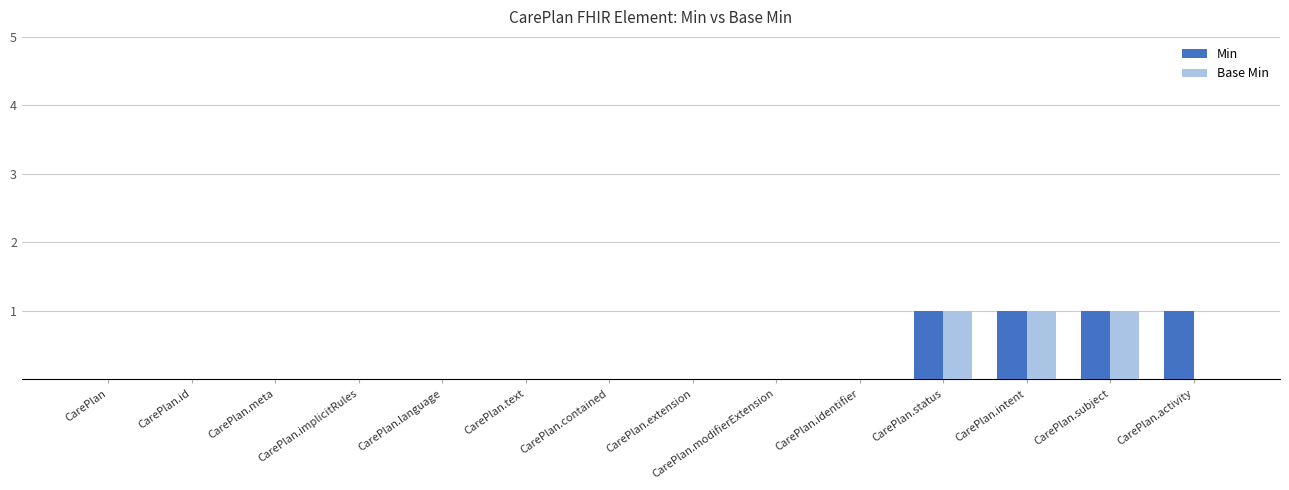

What is the greatest value displayed?

1